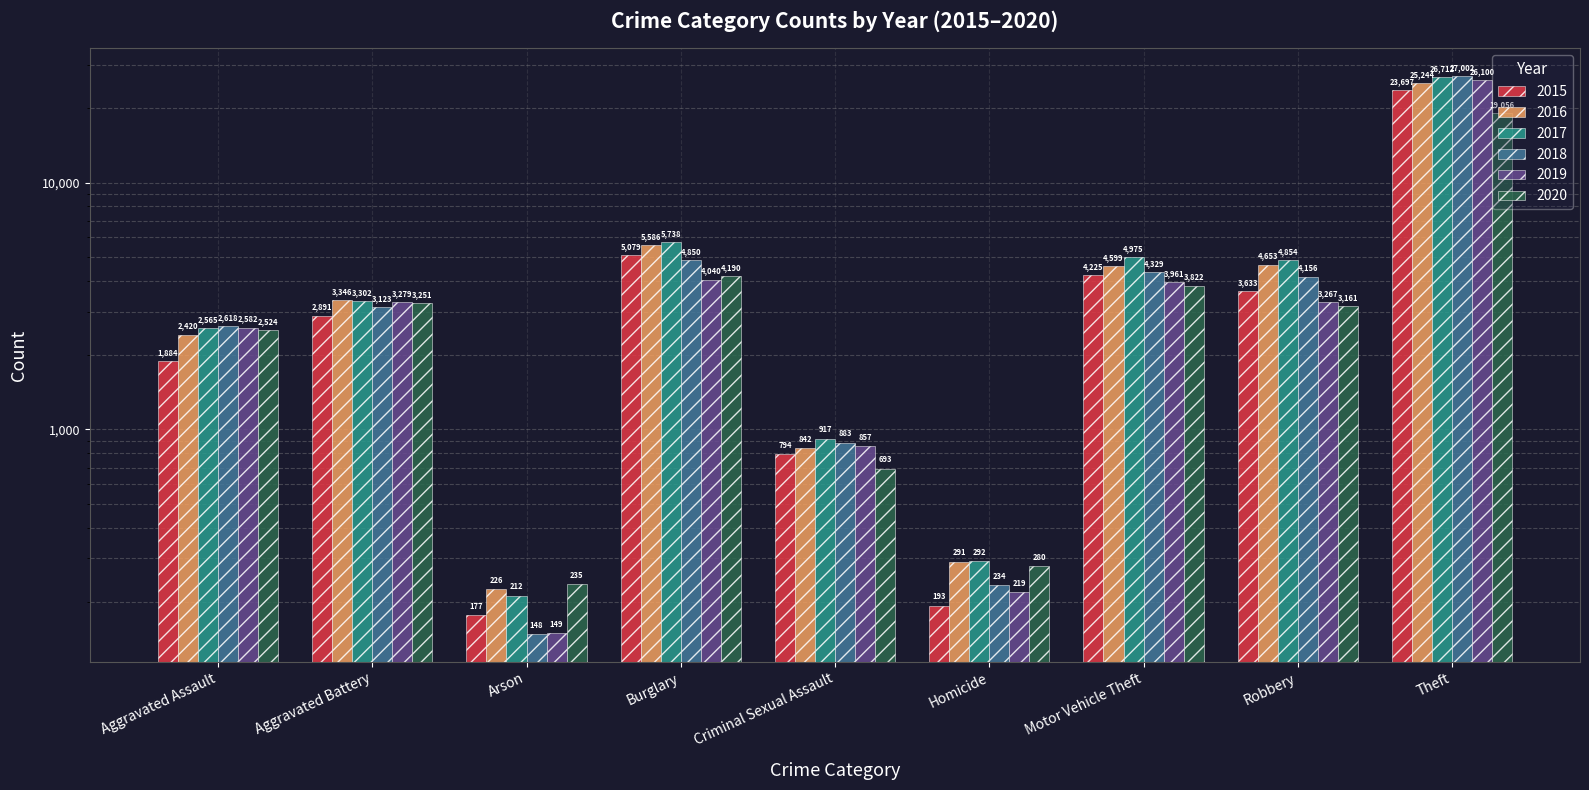

The 2019 series shows 498 at Criminal Sexual Assault. True or false?

False